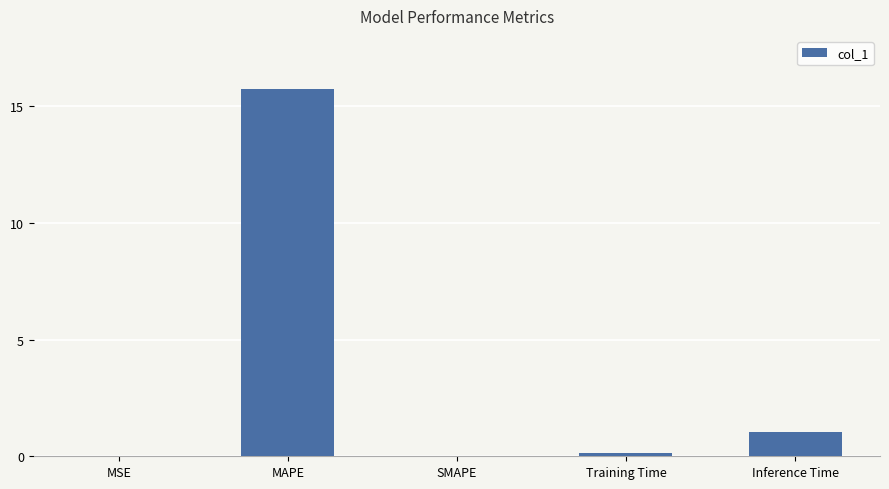

Which has a higher value, MSE or Inference Time?

Inference Time